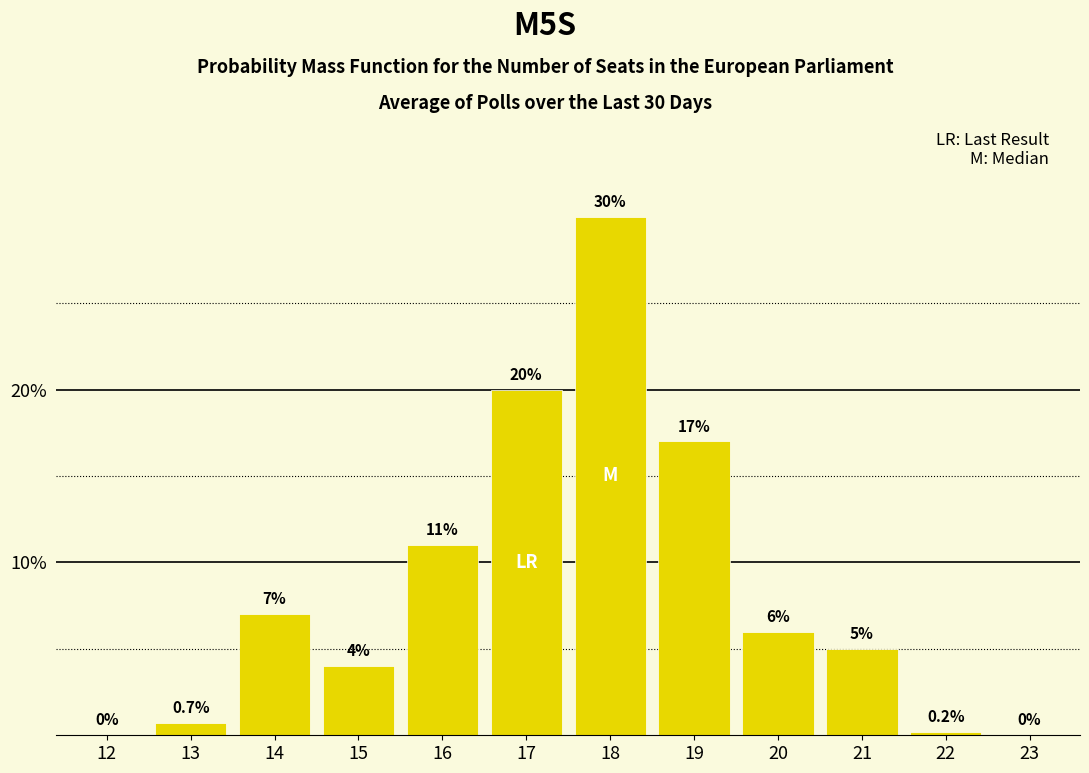

Reading left to right, transcribe all the data shown in this chart.

12=0.0	13=0.7	14=7.0	15=4.0	16=11.0	17=20.0	18=30.0	19=17.0	20=6.0	21=5.0	22=0.2	23=0.0